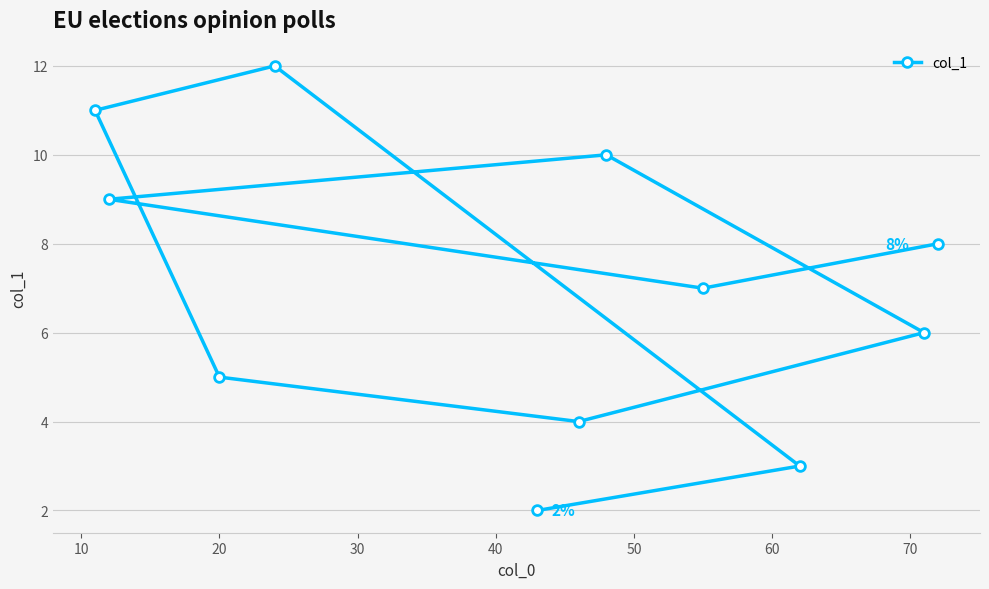

Reading left to right, transcribe all the data shown in this chart.

11	9	5	12	2	4	10	7	3	6	8